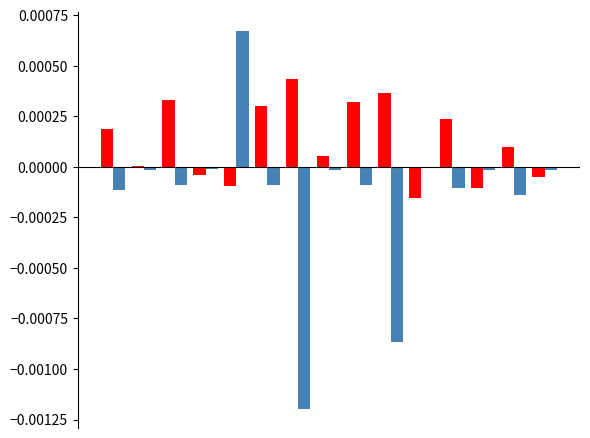

How many data points does each series have?

15